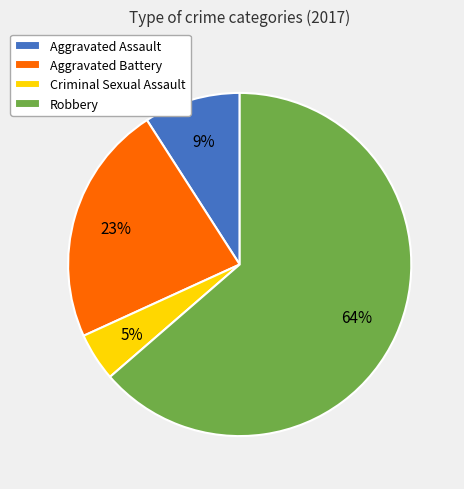

Between Criminal Sexual Assault and Aggravated Assault, which is larger?

Aggravated Assault